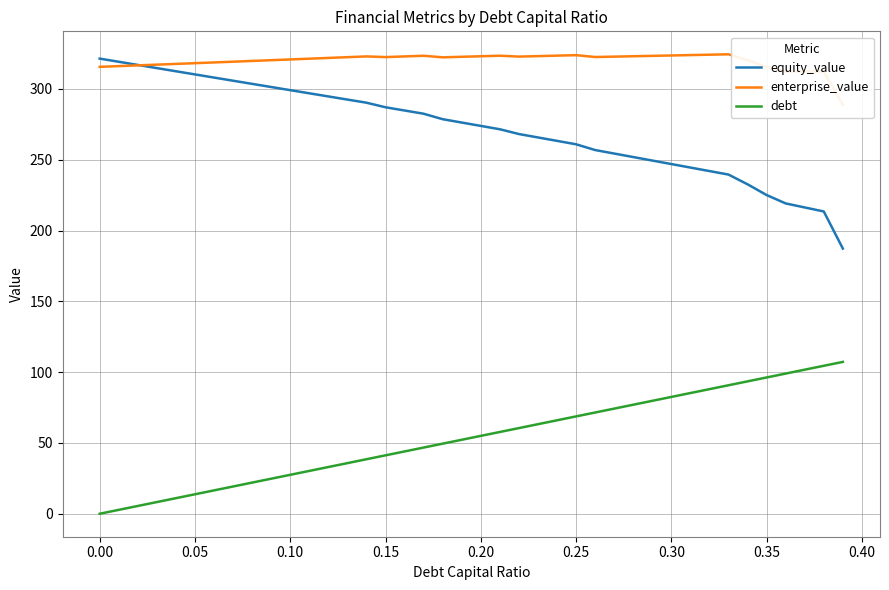

Which series ends up on top after the final intersection of equity_value and enterprise_value?

enterprise_value